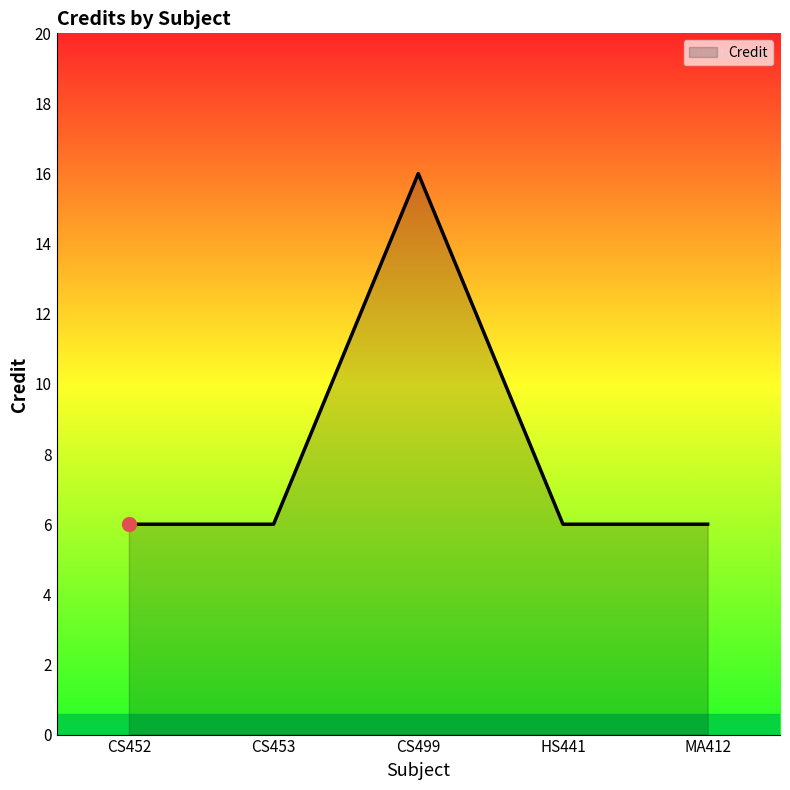

The chart shows a value of 6 at CS453. True or false?

True